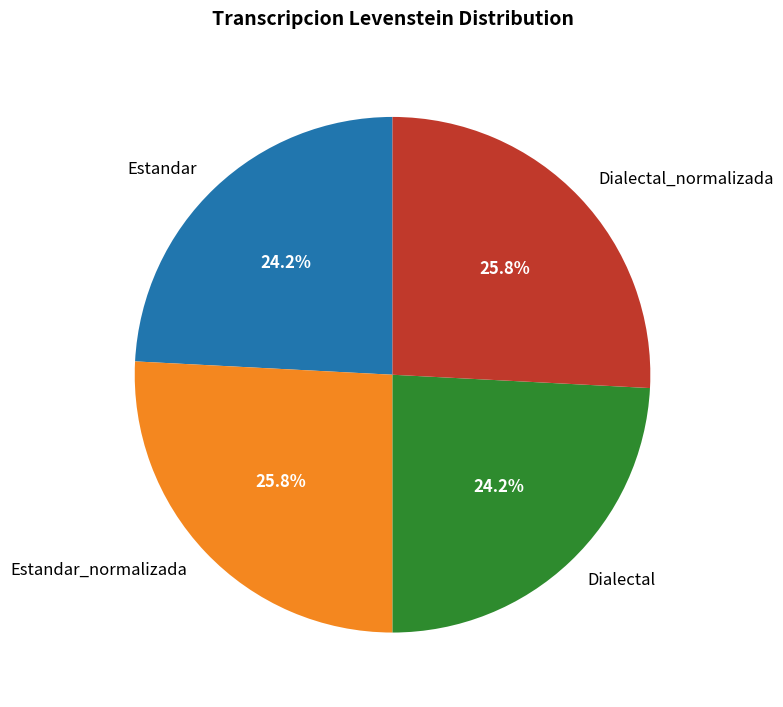

What percentage is NOT represented by Estandar_normalizada?

74.2%